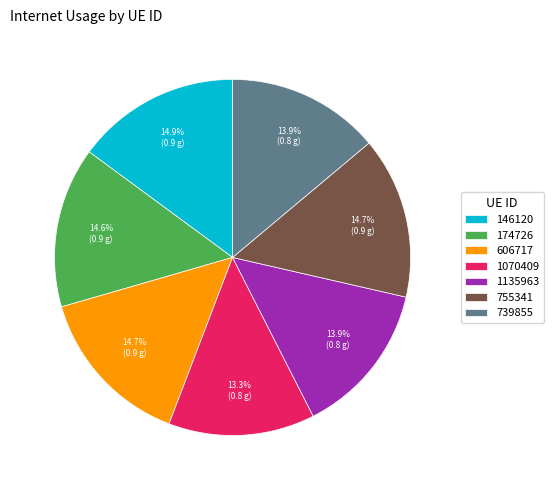

How many slices are in this pie chart?

7